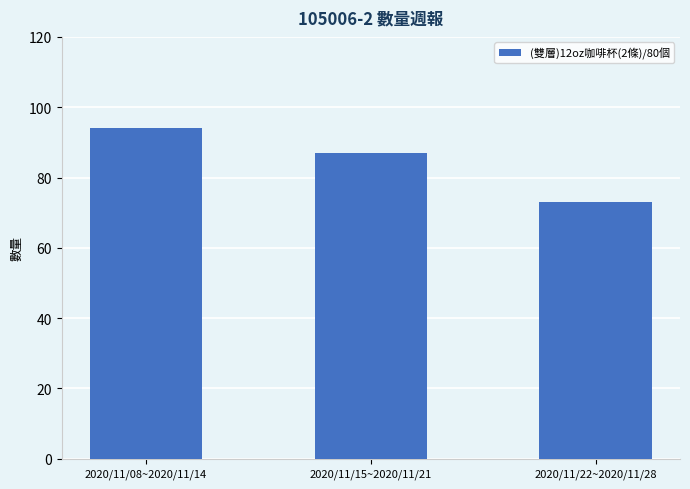

Approximately how many times larger is the value at 2020/11/08~2020/11/14 compared to 2020/11/22~2020/11/28?

1.3